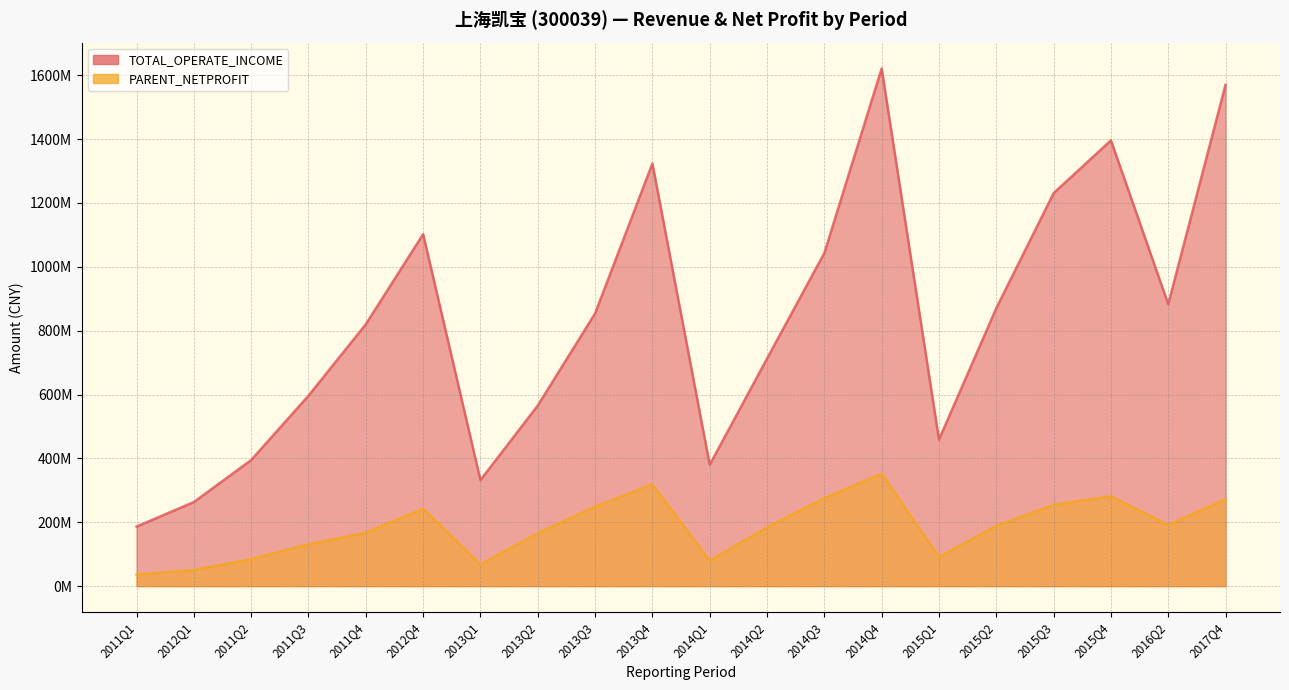

In PARENT_NETPROFIT, how many points are higher than both neighbors (excluding endpoints)?

4